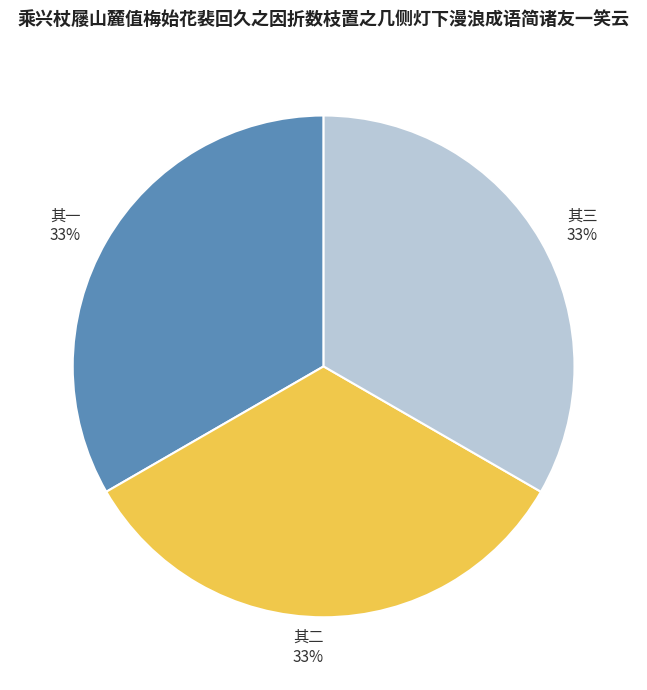

Approximately how many times larger is the value at 其二 compared to 其一?

1.0